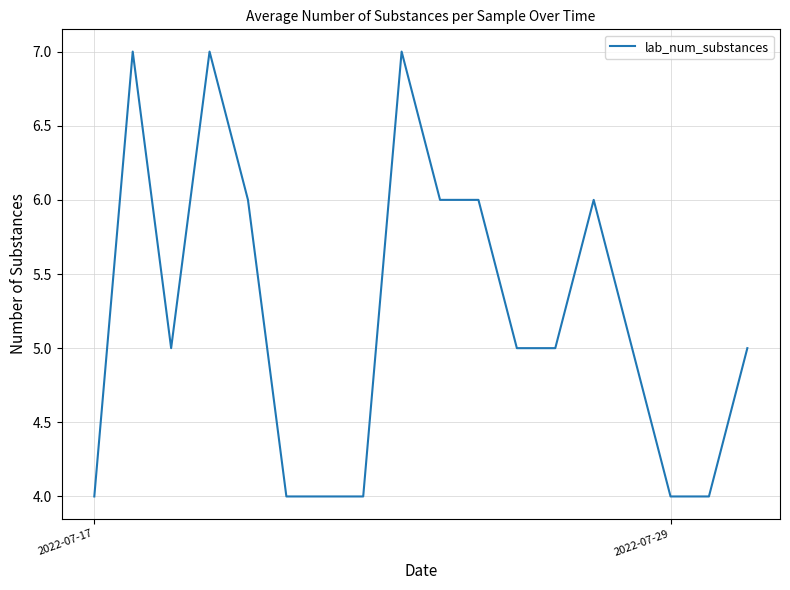

What is the greatest value displayed?

7